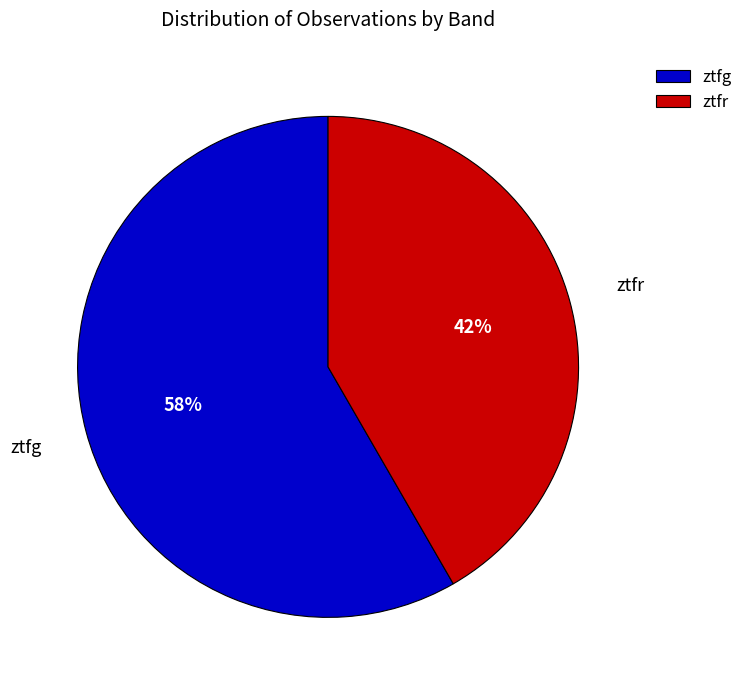

Between ztfg and ztfr, which is larger?

ztfg